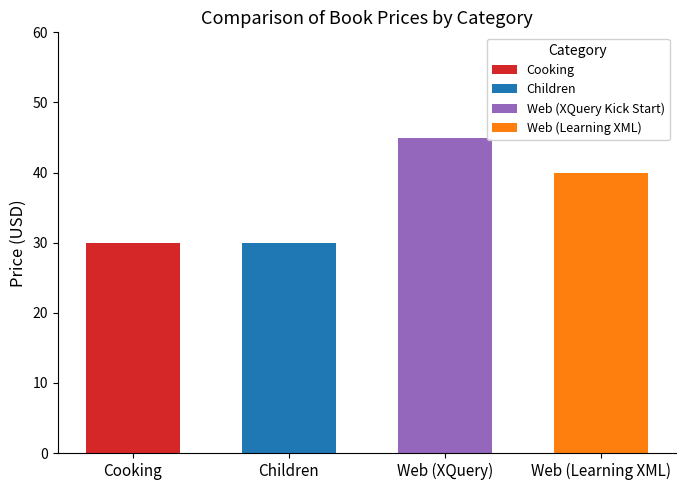

What is the sum of all values?

144.9